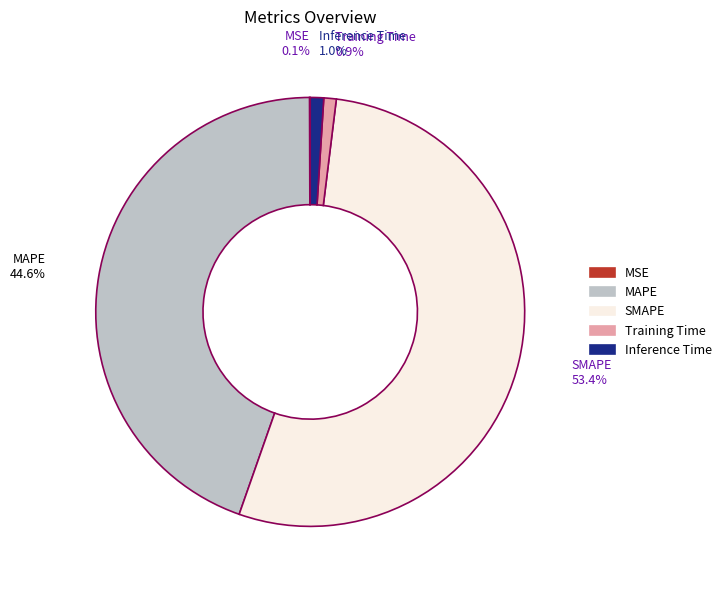

Is SMAPE the majority of the pie?

Yes